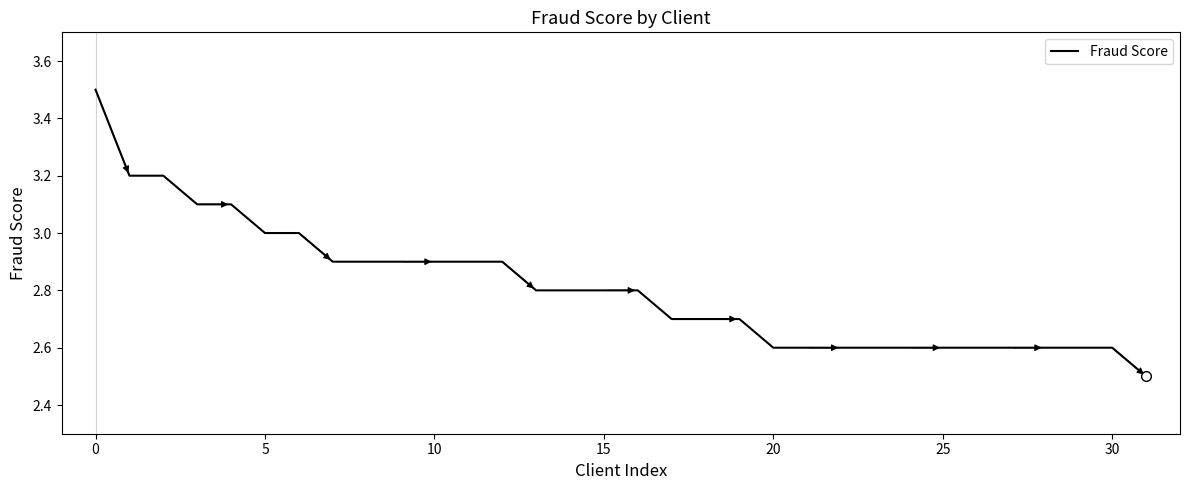

What is the difference between the maximum and minimum values?

1.0